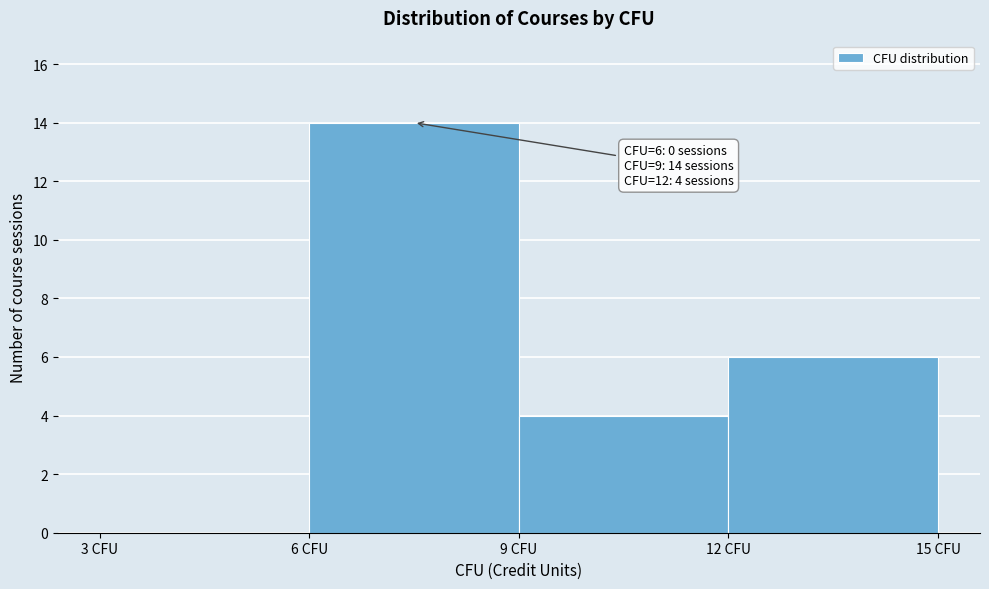

Over which range of the x-axis is the bar tallest?

6 to 9